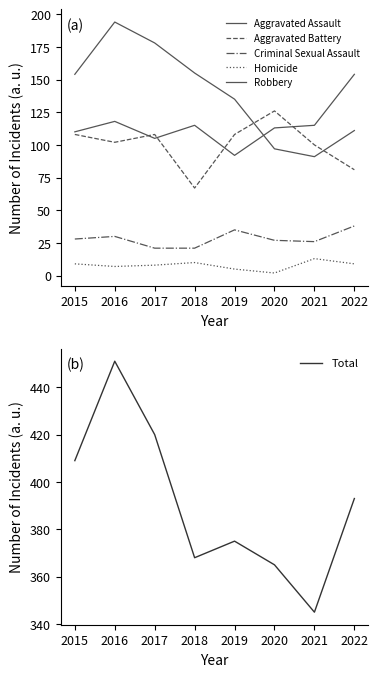

What is the value of the Robbery point at the 4th from the left?

155